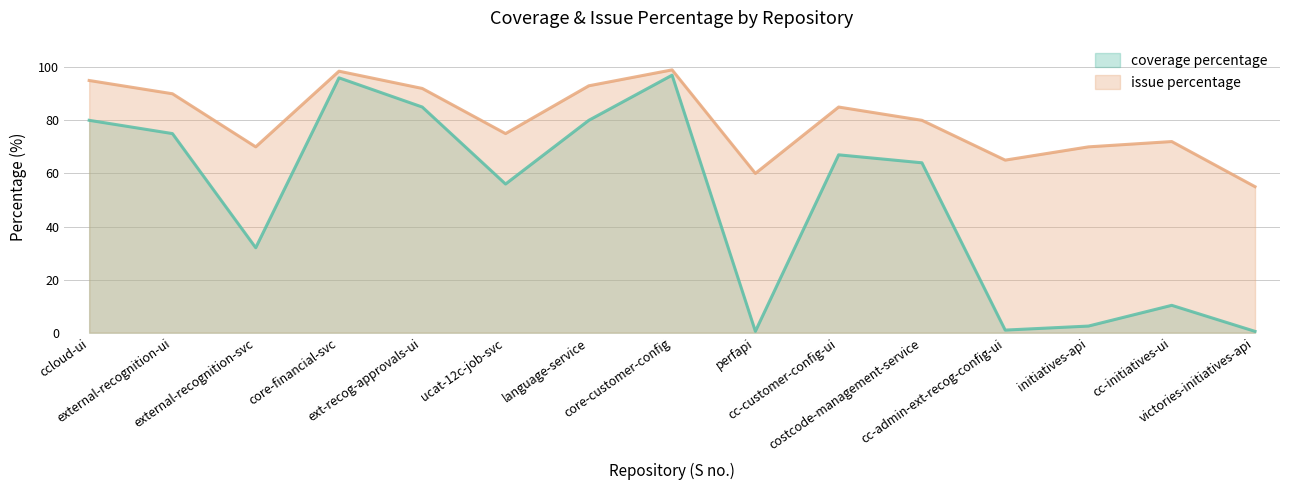

List the series in order of their peak value, lowest first.

coverage percentage, issue percentage